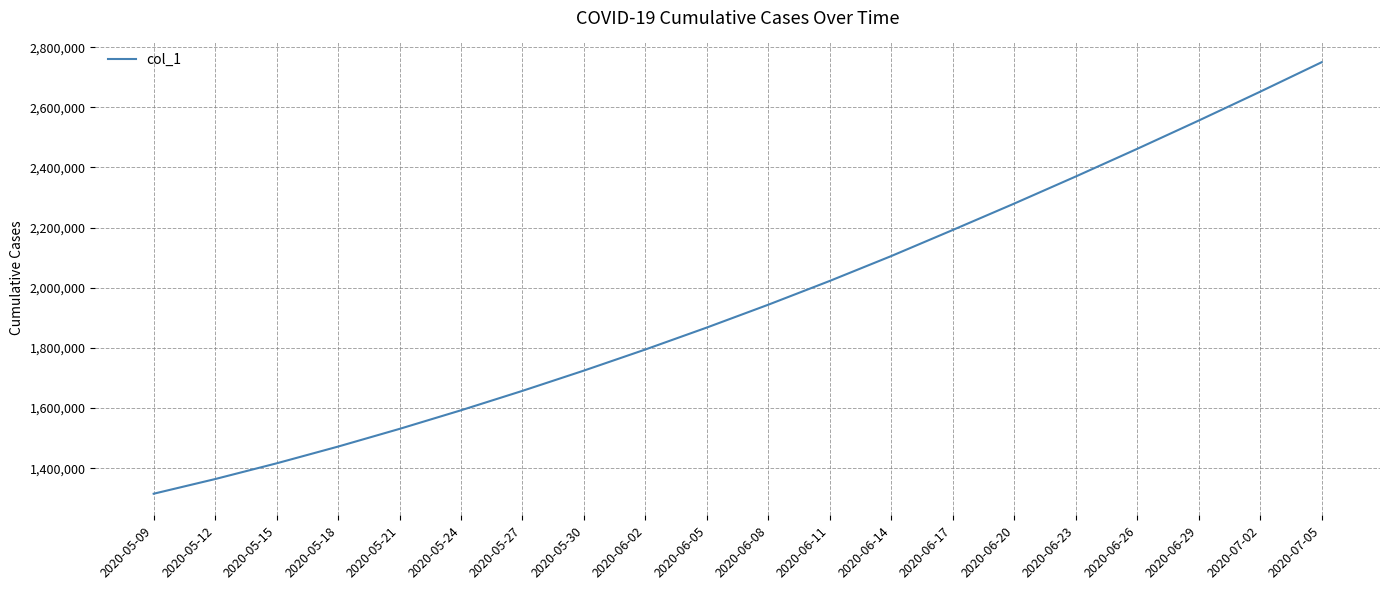

Is this an area chart (filled region under the line)?

No